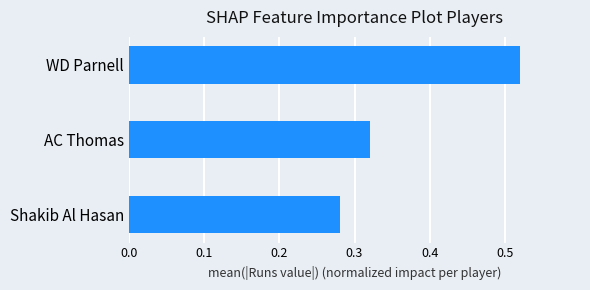

Is it true that the value at AC Thomas is 0.1?

False